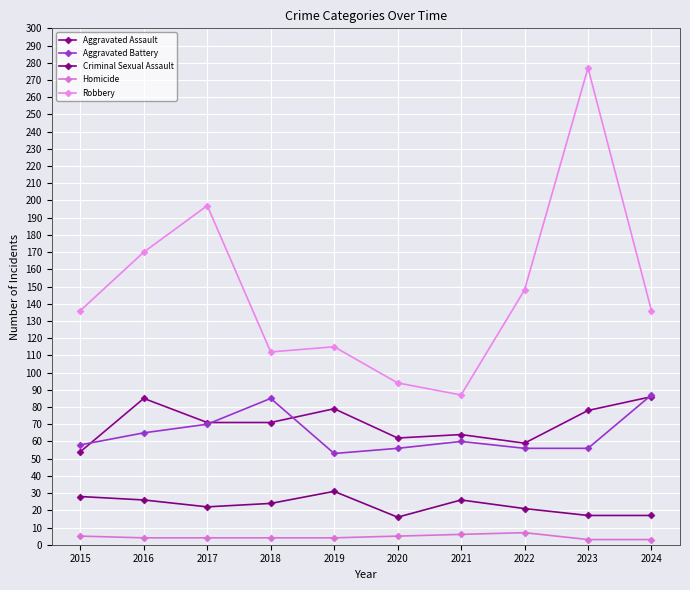

Is this an area chart (filled region under the line)?

No